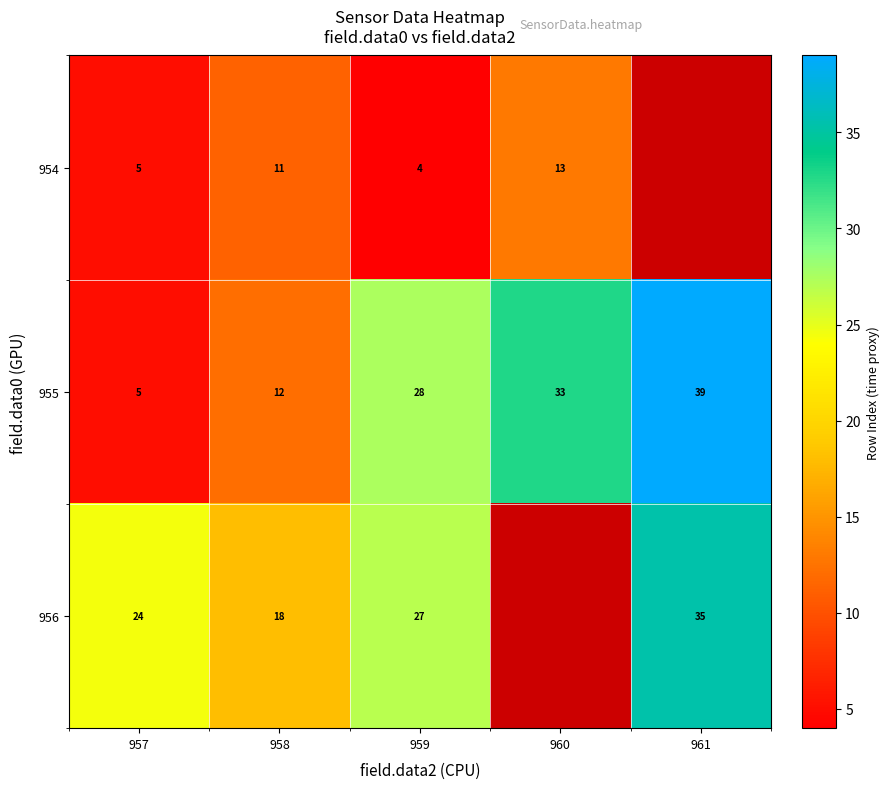

The 954 series shows 2 at 957. True or false?

False